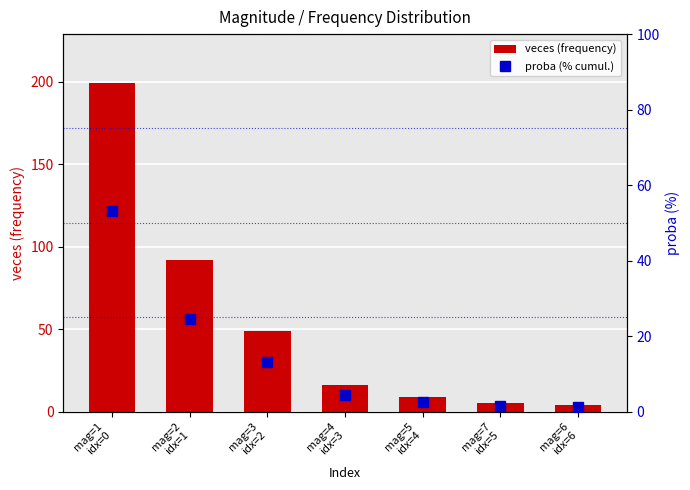

What is the lowest value of the proba (% cumul.) series?

1.1